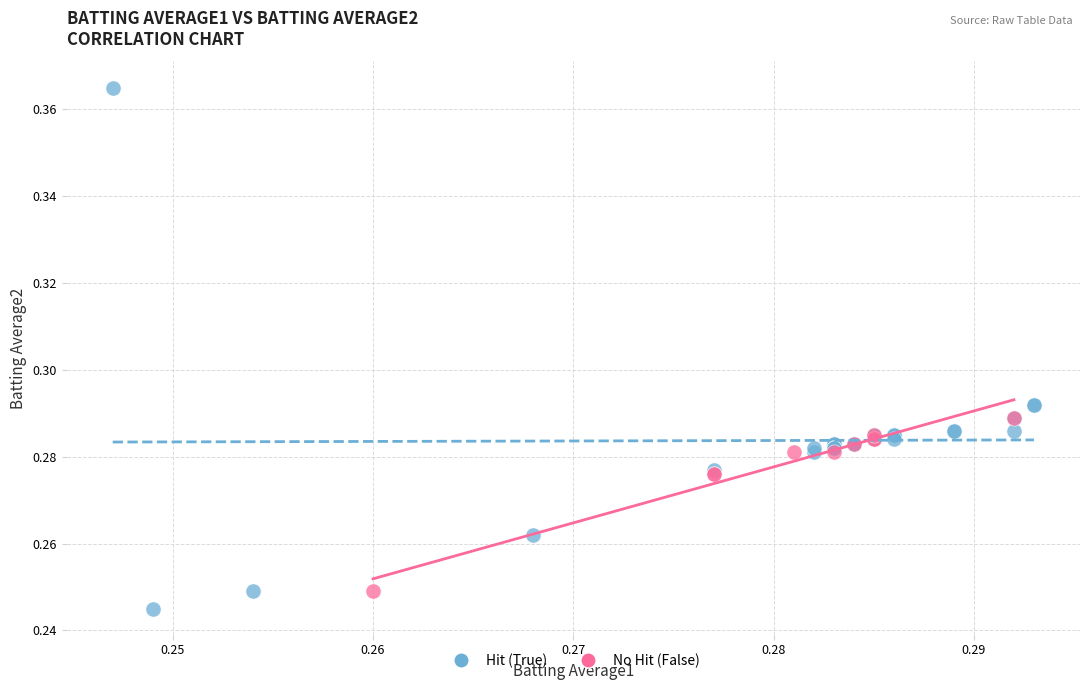

Which series contains the highest Y value?

Hit (True)